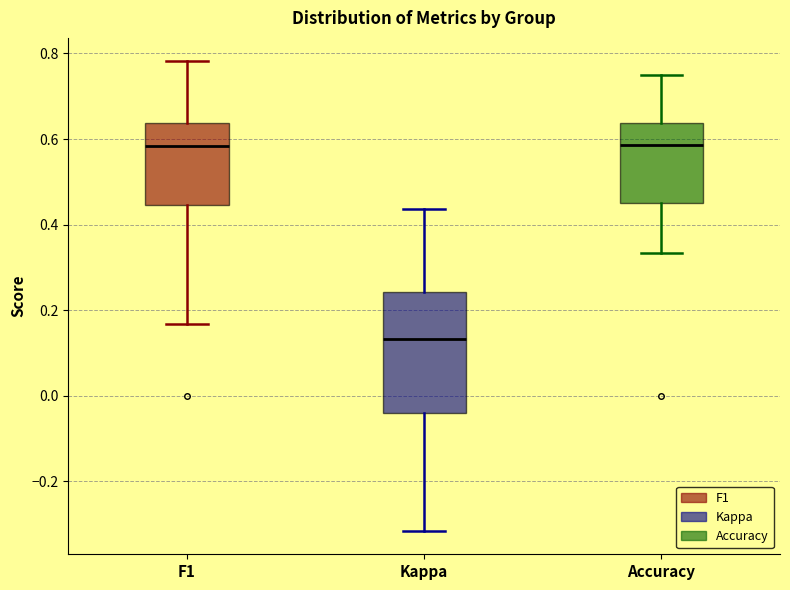

Reading left to right, transcribe this box plot: for each box, give where its median line is, the range the box spans, and where its two whiskers end, as read against the y-axis. The values are not printed on the chart, so give them approximately, as read against the axis.

F1: median 0.58, box 0.44 to 0.64, whiskers 0.16 to 0.78
Kappa: median 0.14, box -0.04 to 0.24, whiskers -0.32 to 0.44
Accuracy: median 0.58, box 0.46 to 0.64, whiskers 0.34 to 0.76